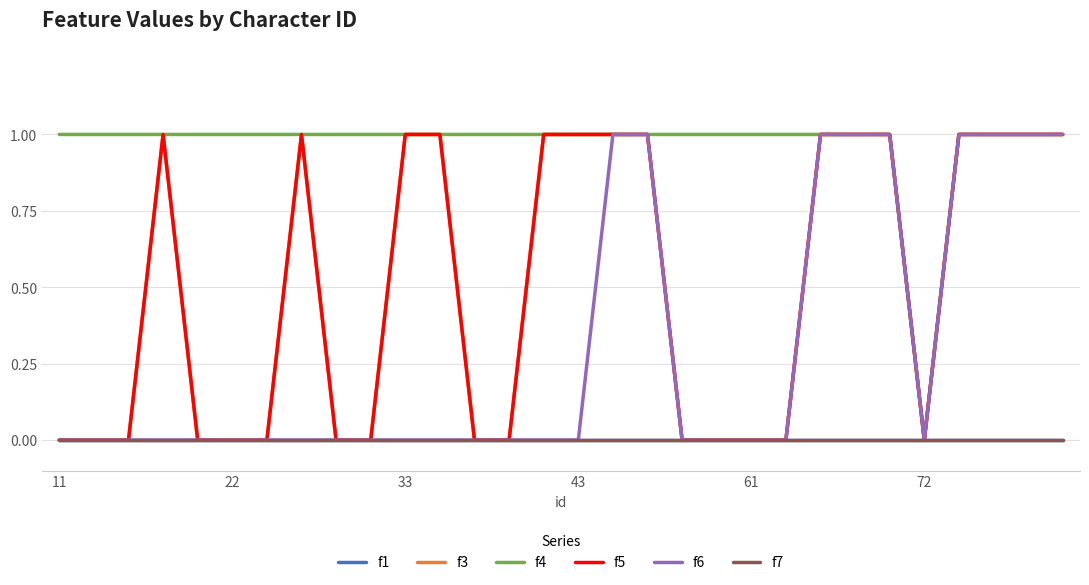

Does the chart have visible grid lines?

Yes